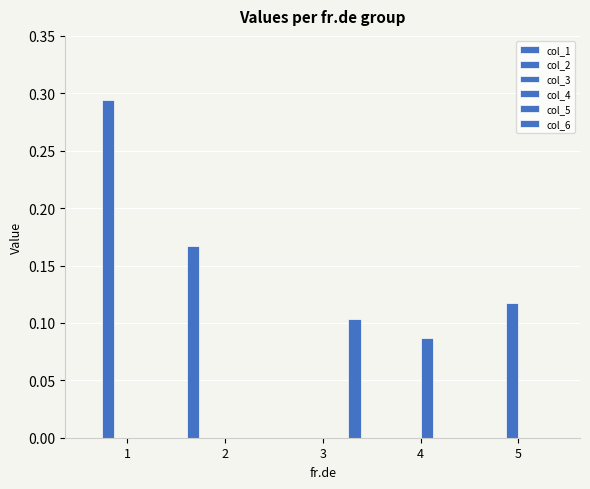

What is the sum of all col_2 values?

0.3